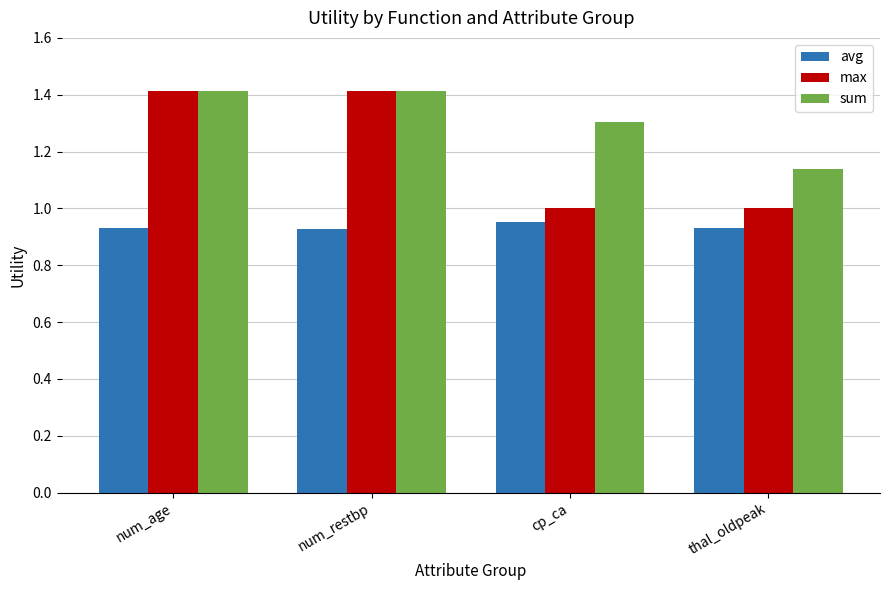

Is it true that sum equals 1.4 at num_restbp?

True